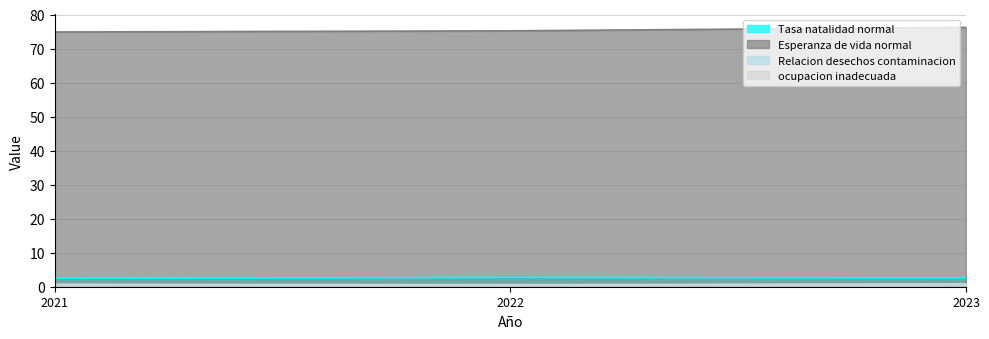

Between 2022 and 2021, which is larger?

2022